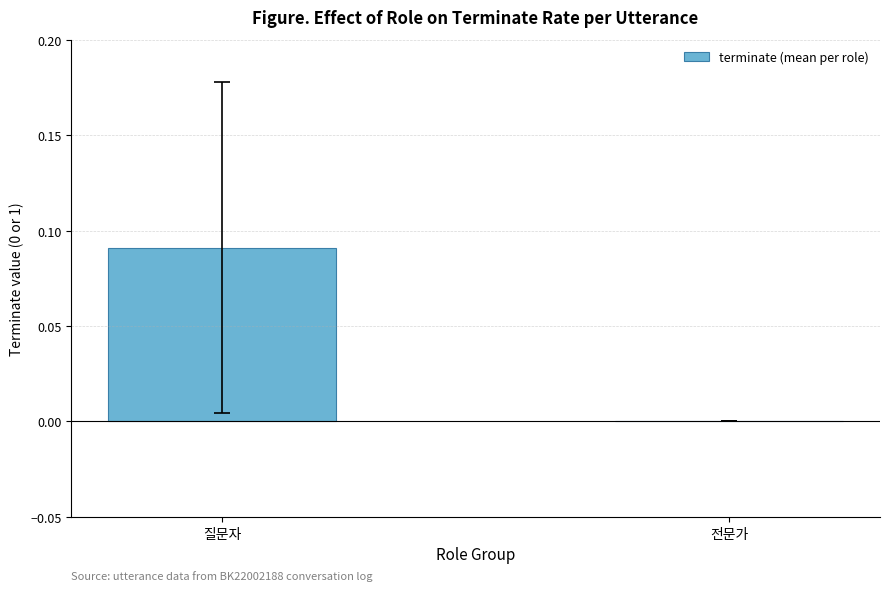

Between 전문가 and 질문자, which is larger?

질문자